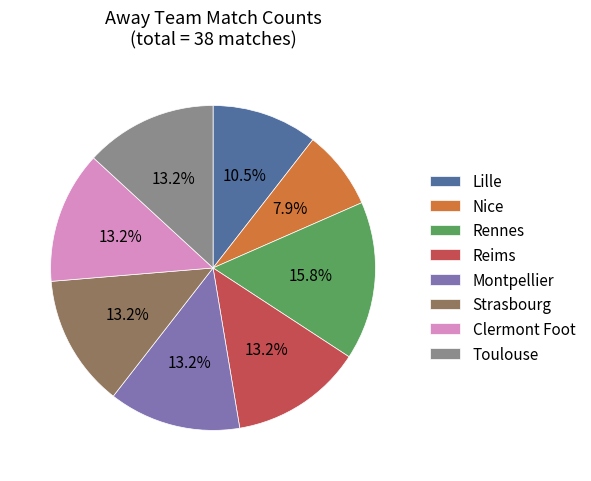

To the nearest percent, what is the combined percentage of Lille and Strasbourg?

24%